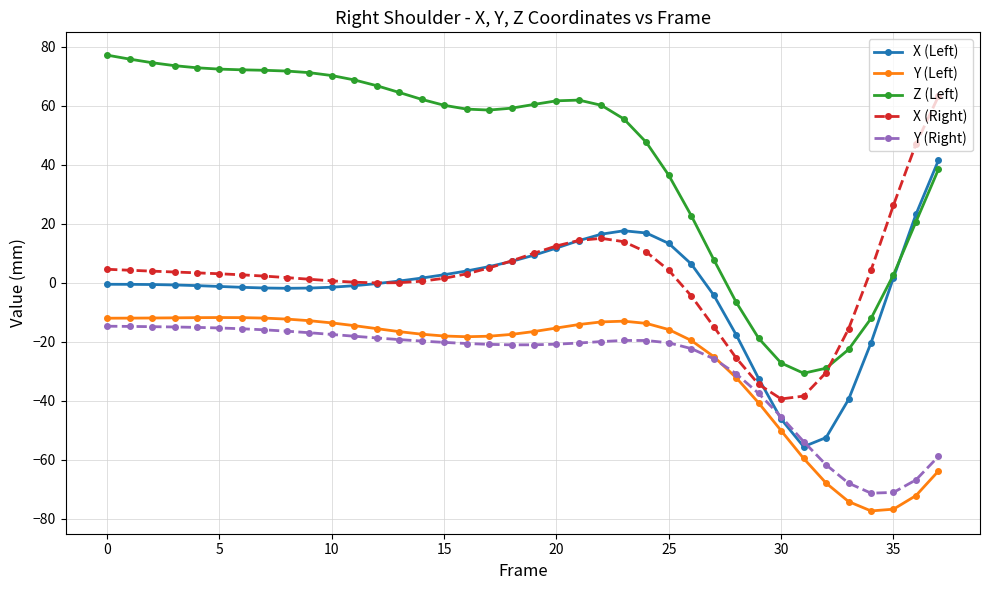

In X (Left), how many points are lower than both neighbors (excluding endpoints)?

2